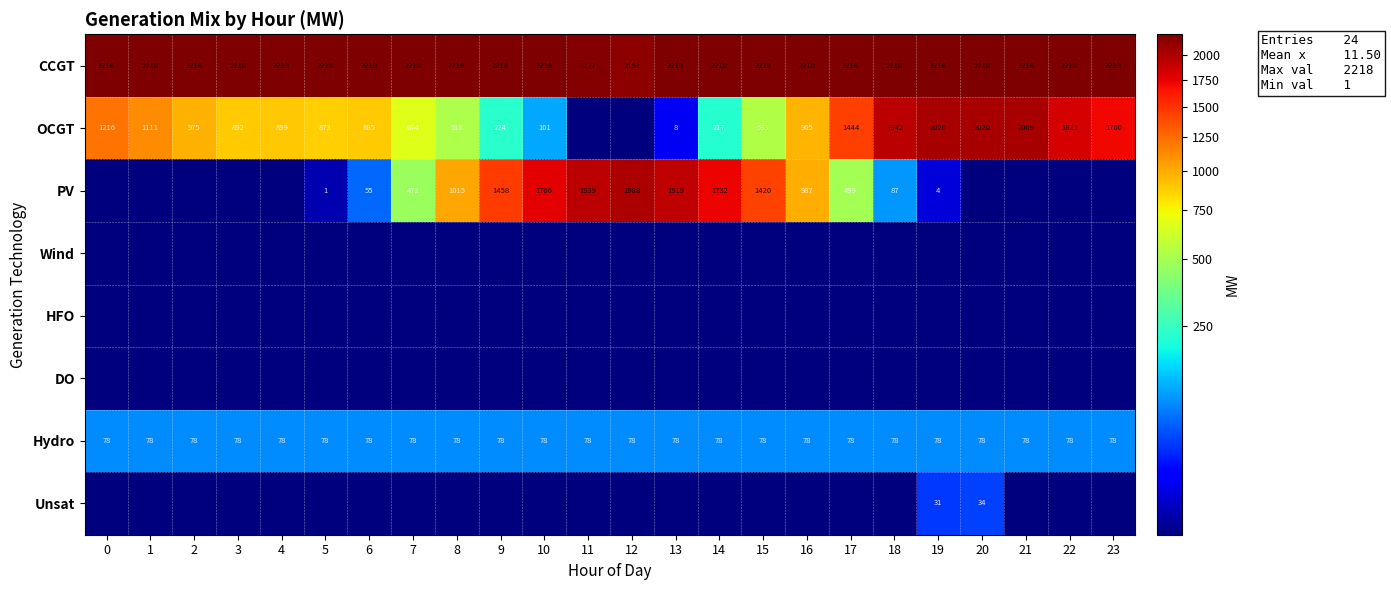

At which category is the sum across all series the highest?

19